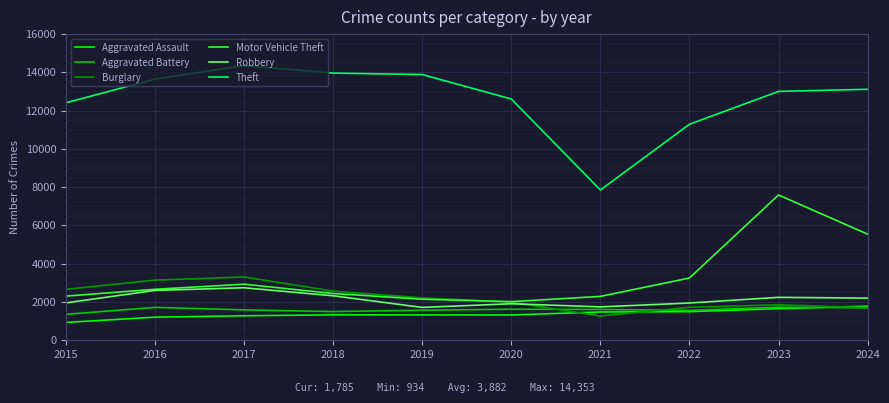

What is the lowest value of the Aggravated Battery series?

1356